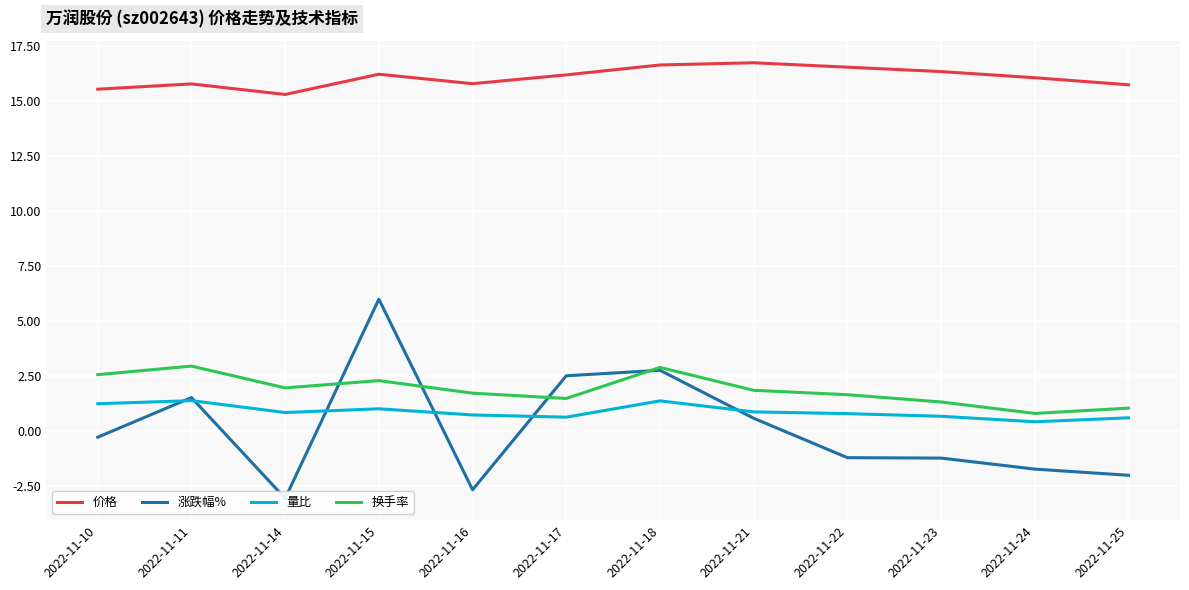

True or false: 量比 and 换手率 cross at least once.

False